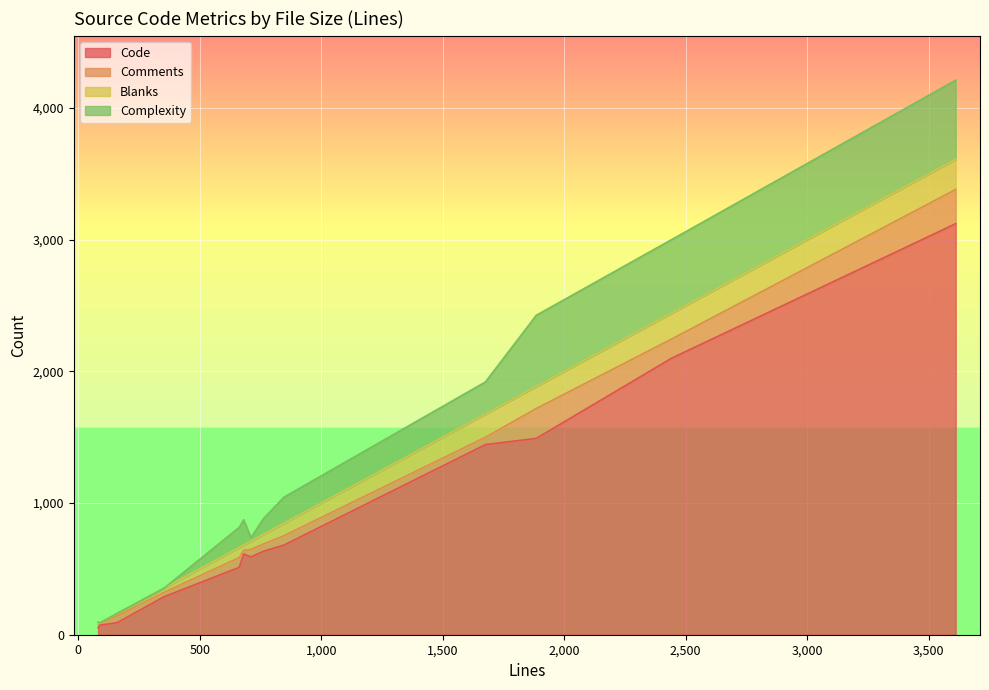

Rank the series at 763 from lowest to highest value.

Comments, Blanks, Complexity, Code